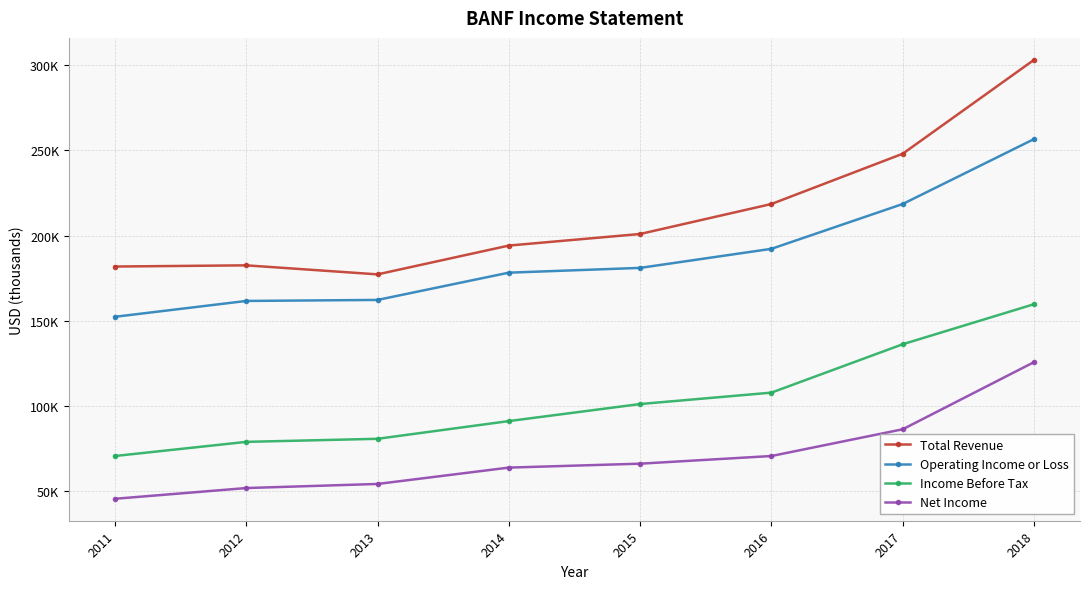

Reading right to left, list all the values displayed in this chart.

Total Revenue: 2018=303200	2017=248100	2016=218600	2015=201000	2014=194200	2013=177300	2012=182600	2011=181900
Operating Income or Loss: 2018=256700	2017=218600	2016=192300	2015=181100	2014=178300	2013=162300	2012=161700	2011=152400
Income Before Tax: 2018=159800	2017=136300	2016=107900	2015=101200	2014=91200	2013=80800	2012=79000	2011=70700
Net Income: 2018=125800	2017=86400	2016=70700	2015=66200	2014=63900	2013=54300	2012=51900	2011=45600